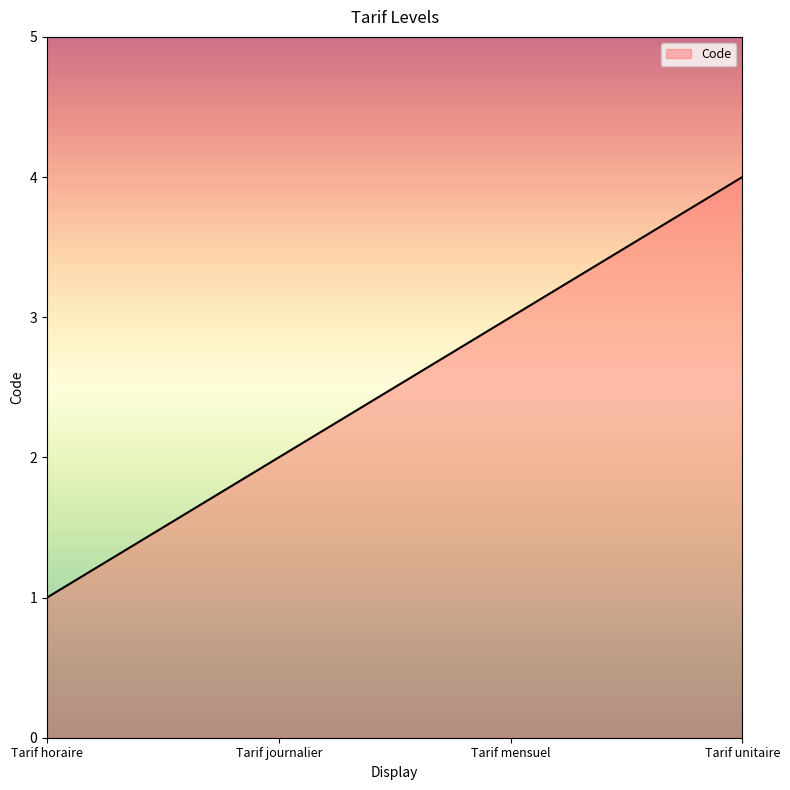

Where is the data nearest to the value 2?

Tarif journalier